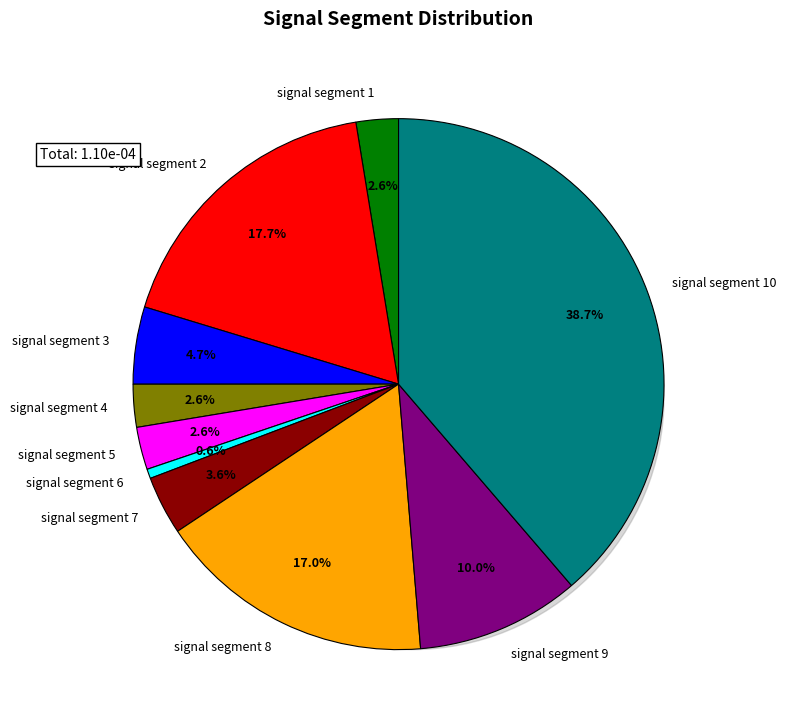

To the nearest percent, what is the average slice percentage?

10%